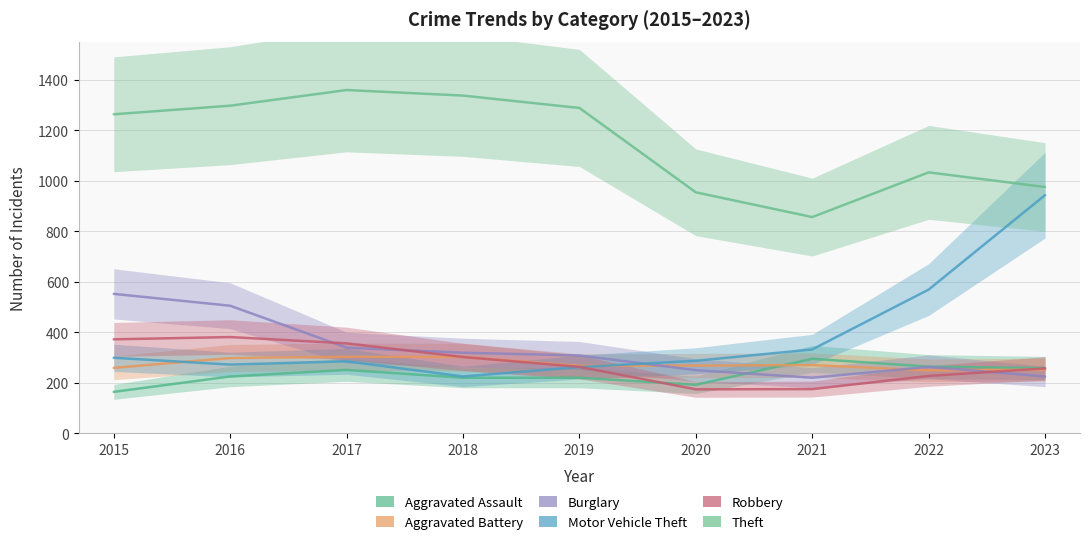

Where is Aggravated Battery nearest to the value 276?

2021